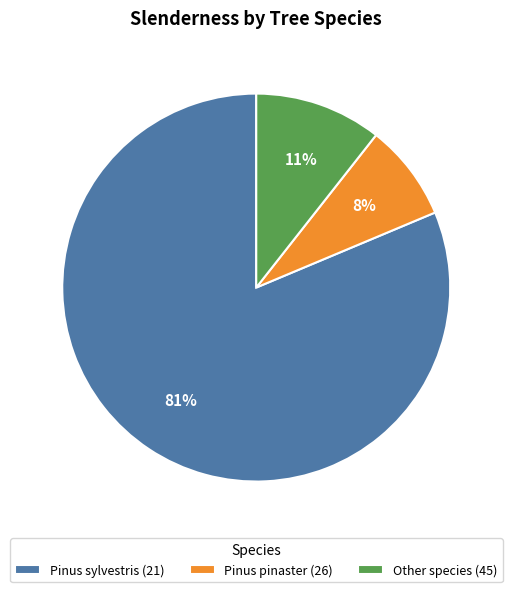

To the nearest percent, what is the difference between the largest and smallest slice percentages?

73%